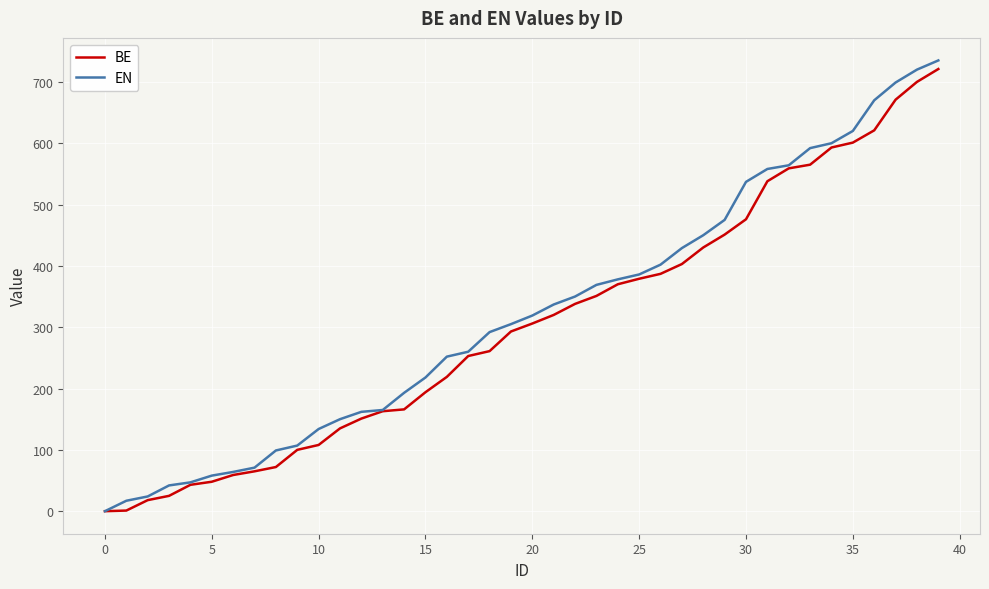

What is the maximum value for EN?

735